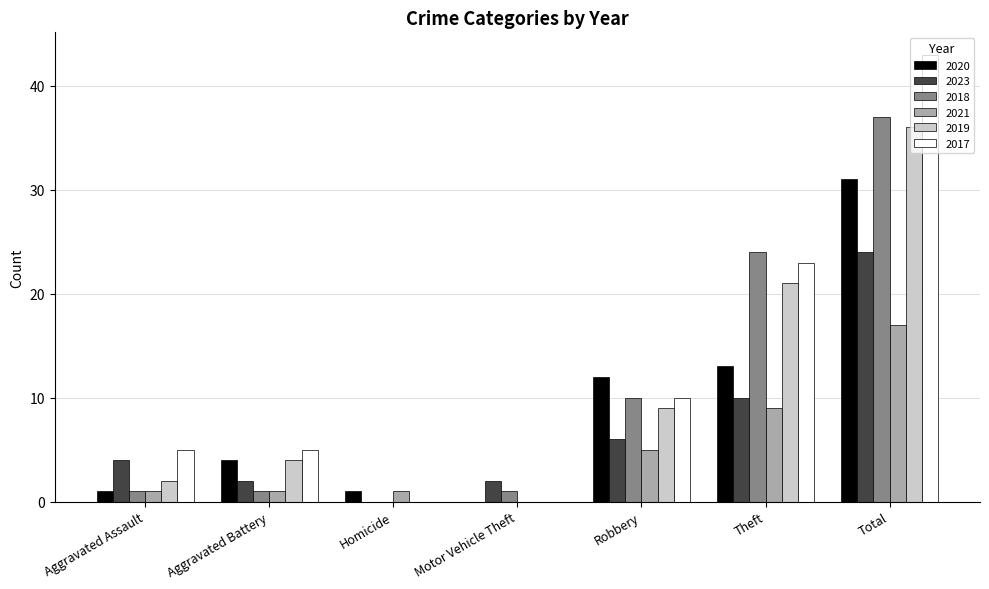

How many series are shown in this chart?

6